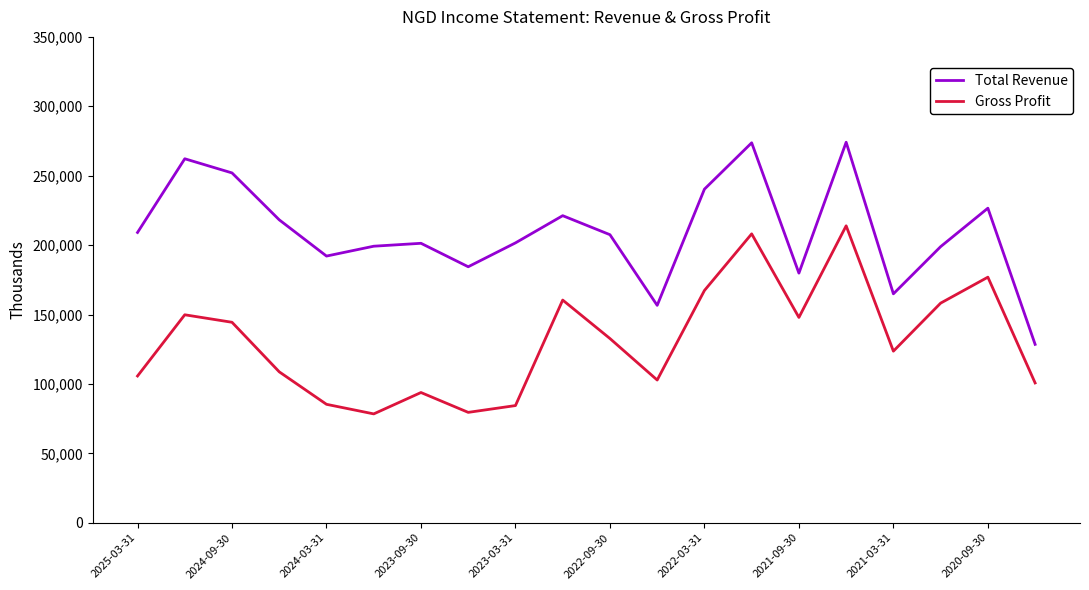

Which series has the largest total across all categories?

Total Revenue